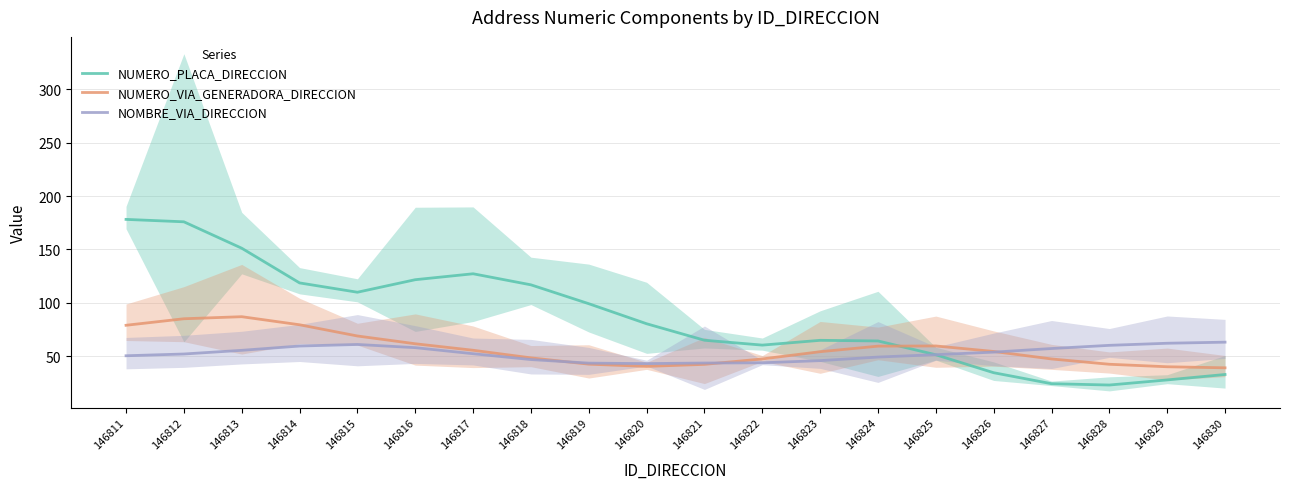

What is the sum of all NUMERO_VIA_GENERADORA_DIRECCION values?

1132.0